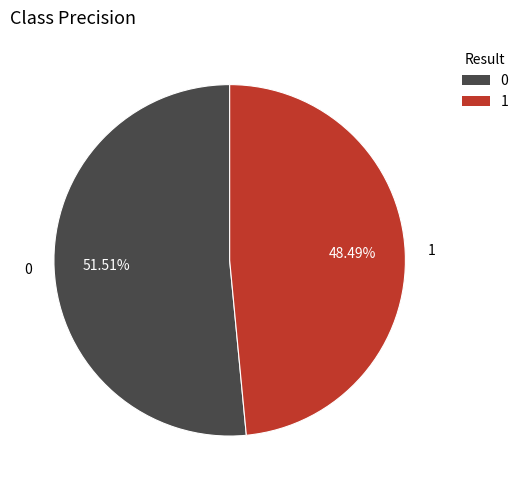

What is the total percentage of 1 and 0?

100.0%